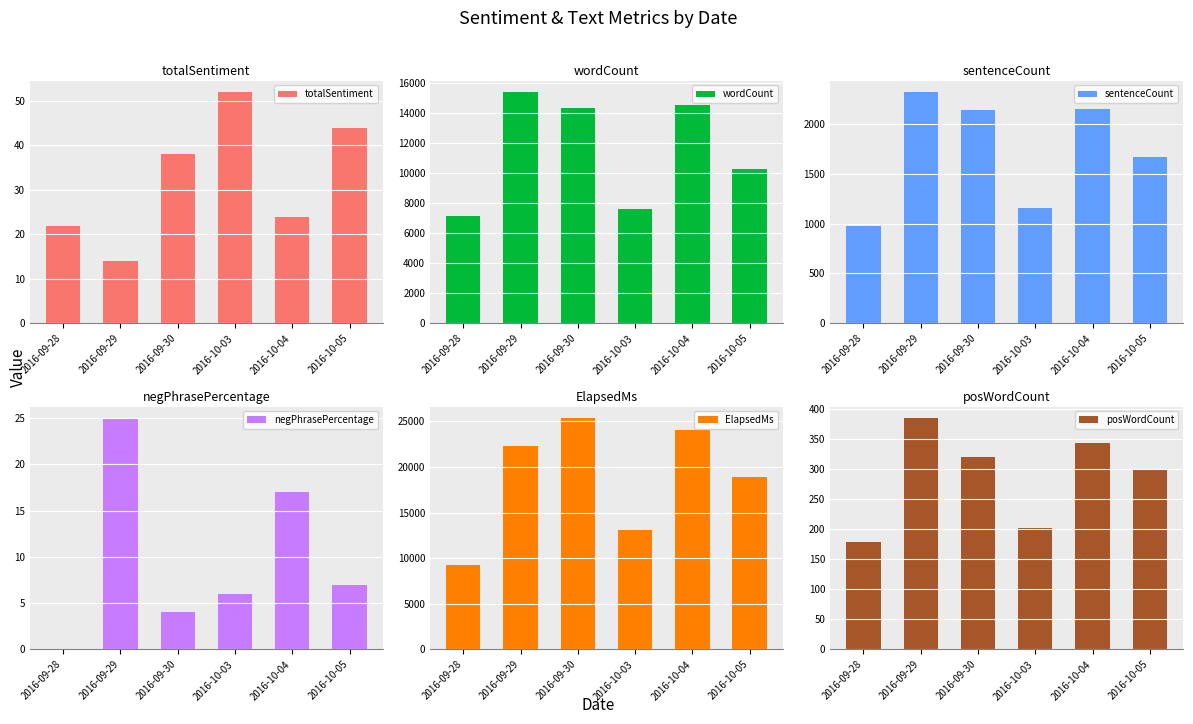

How many bars are there in each group?

6